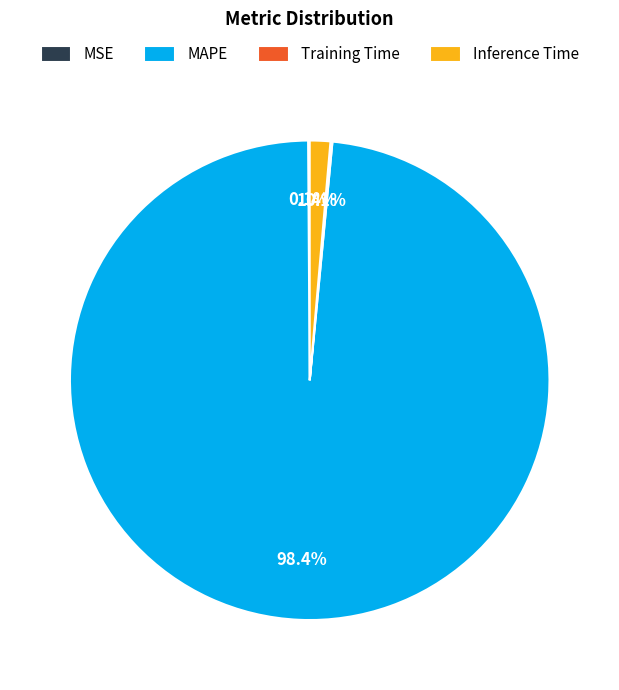

What is the majority slice?

MAPE